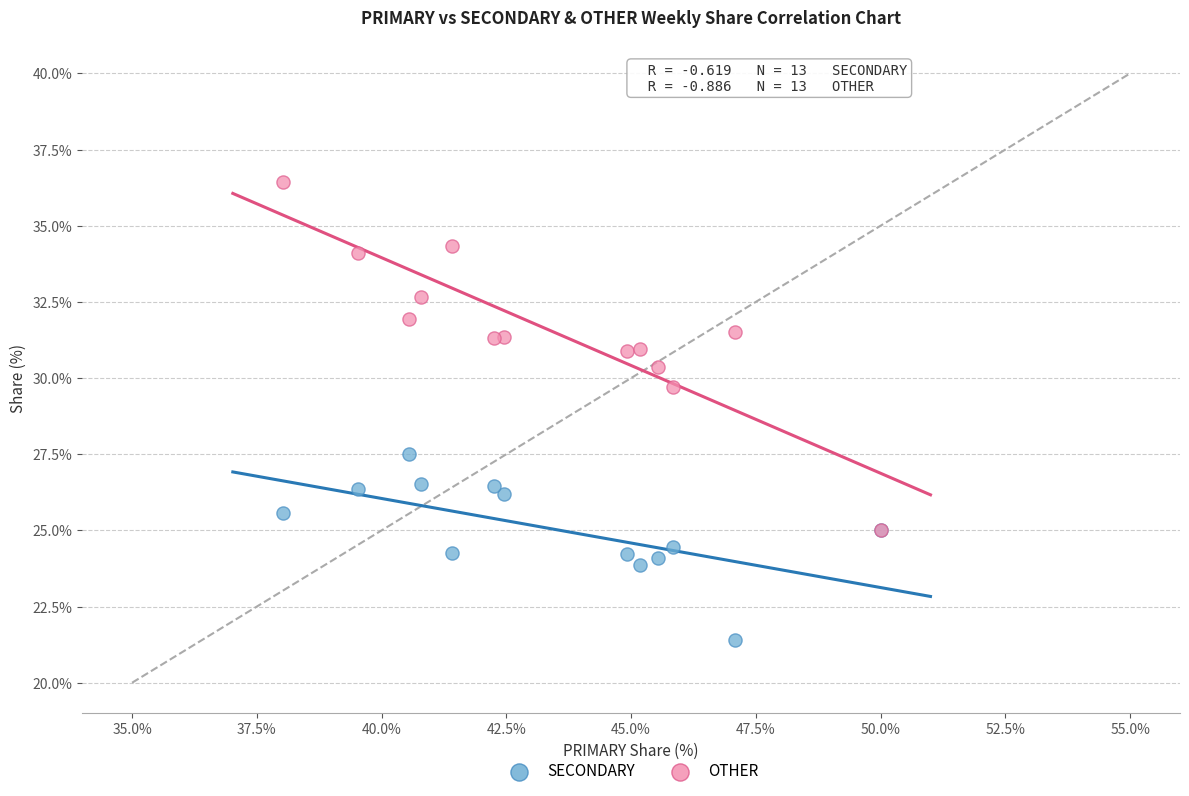

Which series reaches the minimum Y coordinate?

SECONDARY